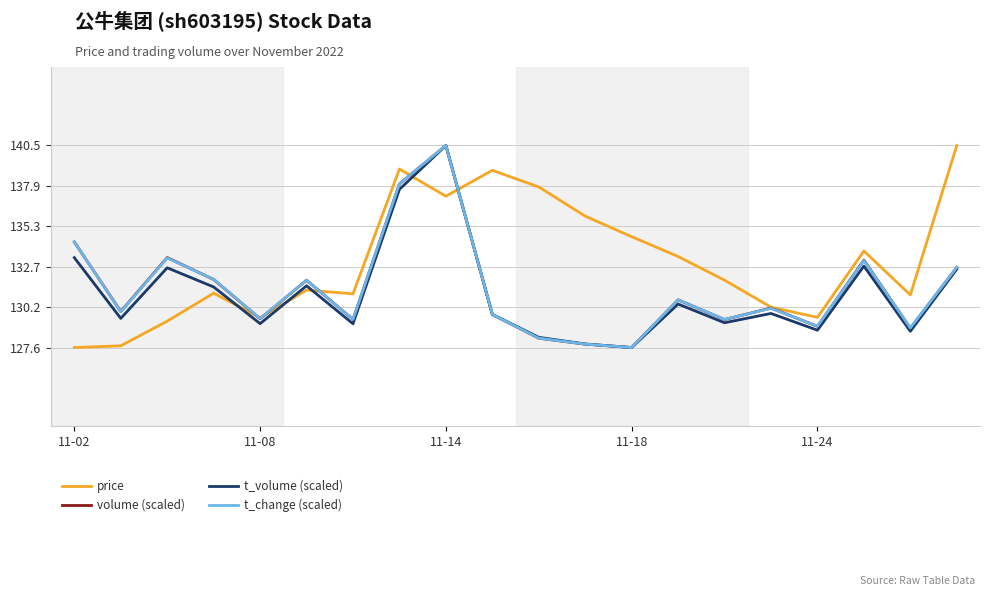

Which series has the largest total across all categories?

price